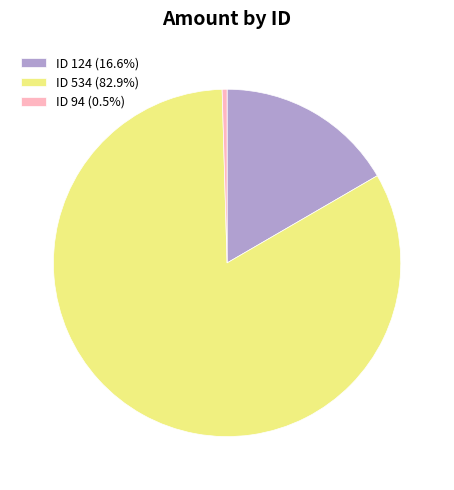

Does any single category account for the majority?

Yes